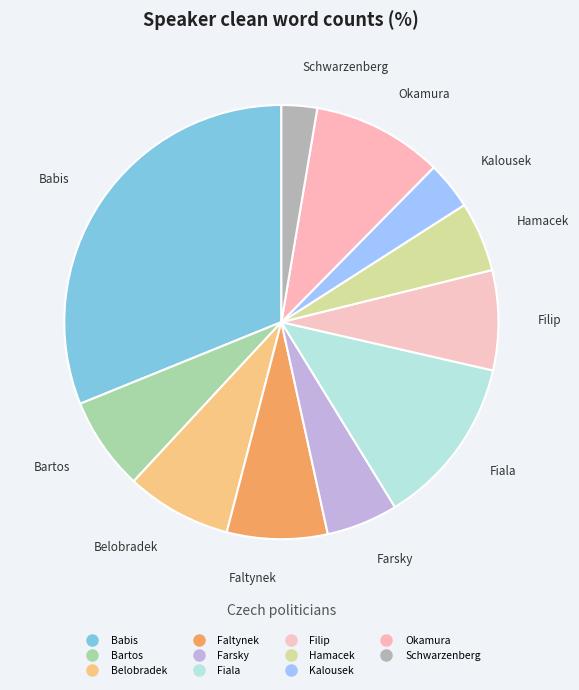

Do Fiala and Babis together represent more than half of the pie?

No